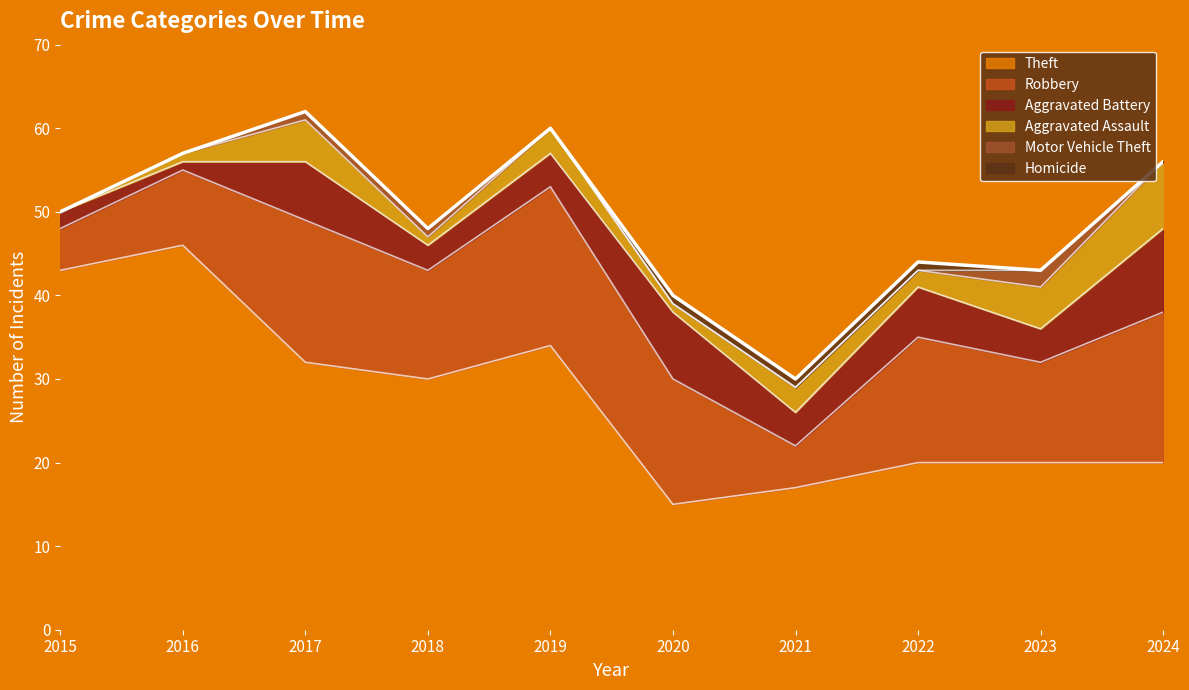

Which series has the largest total across all categories?

Theft